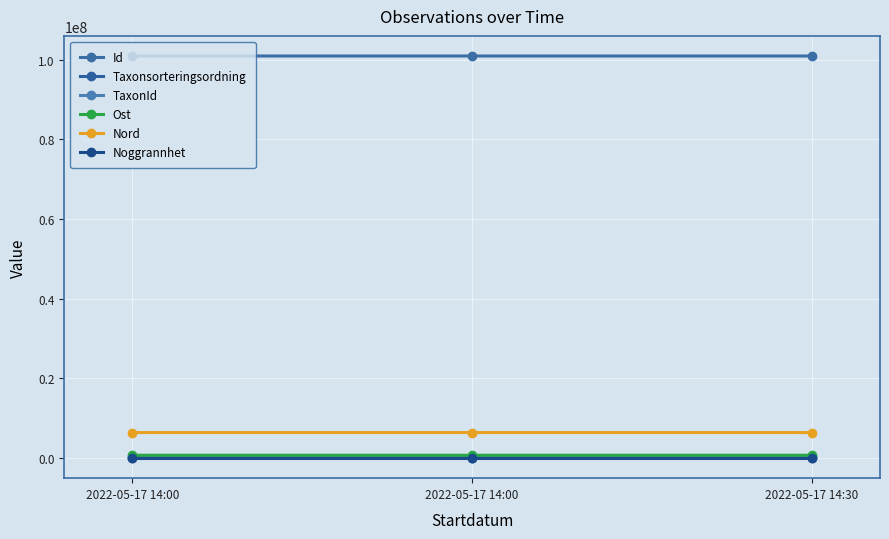

Count the number of data series in this chart.

6